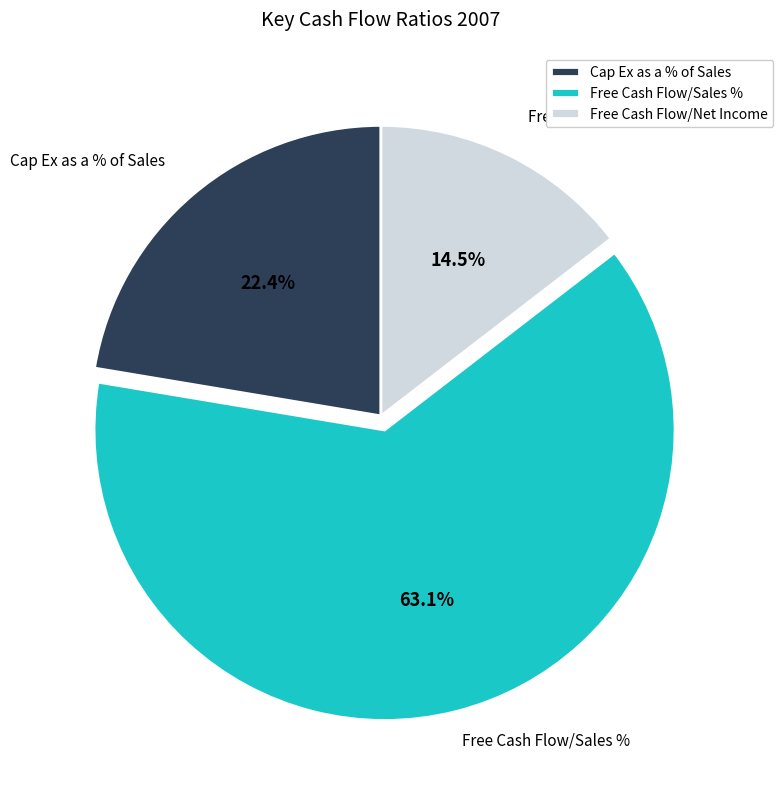

Which category accounts for the majority?

Free Cash Flow/Sales %